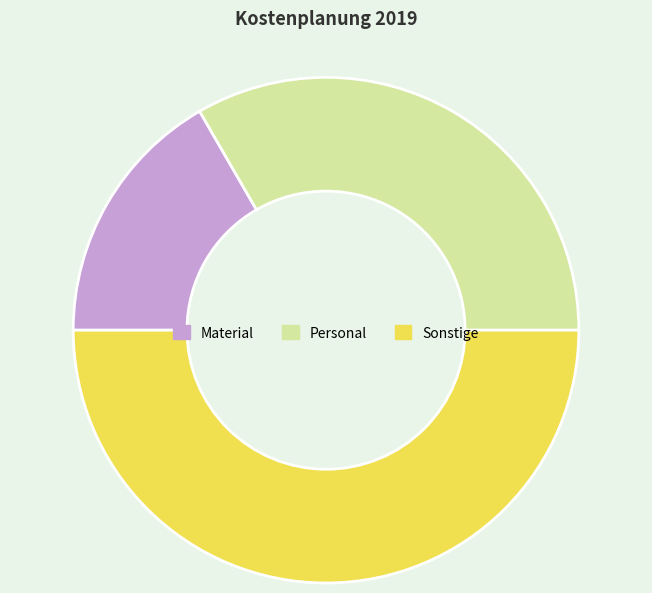

Is the sum of Material and Sonstige greater than half?

Yes